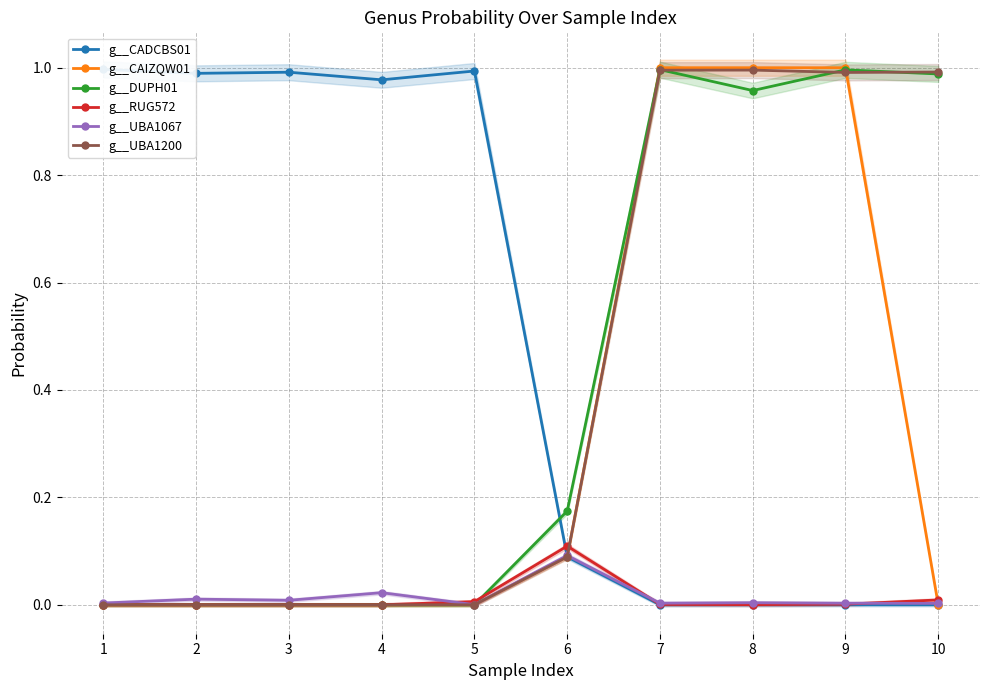

What is the difference between the maximum and second lowest values in the g__UBA1067 series?

0.1